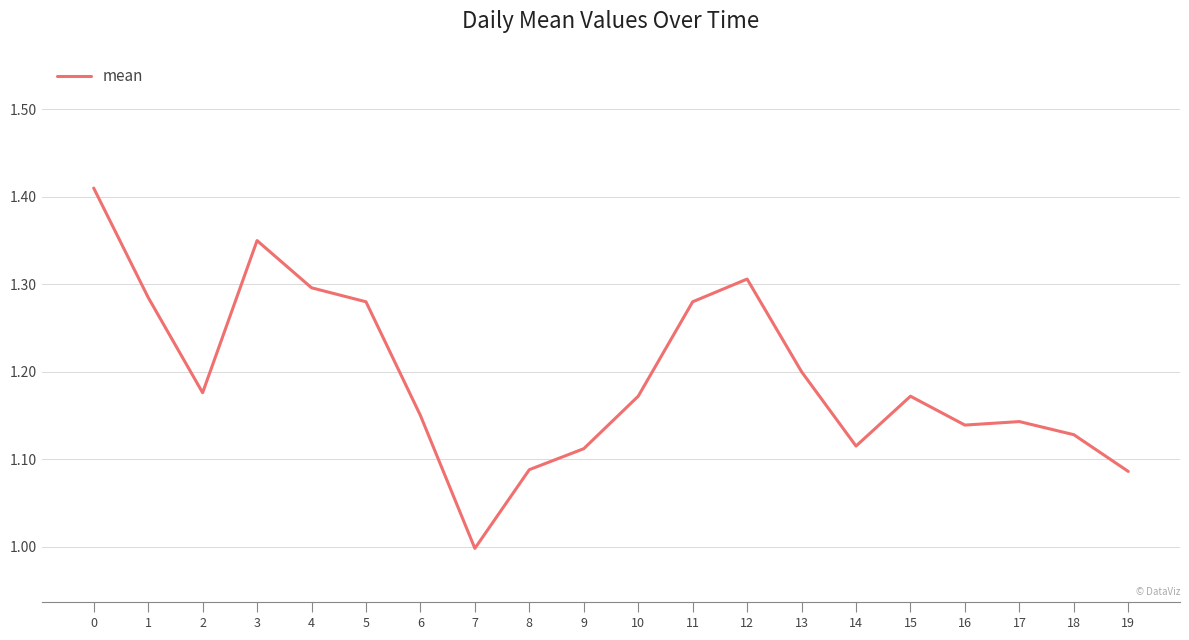

What is the difference between the maximum and minimum values?

0.4